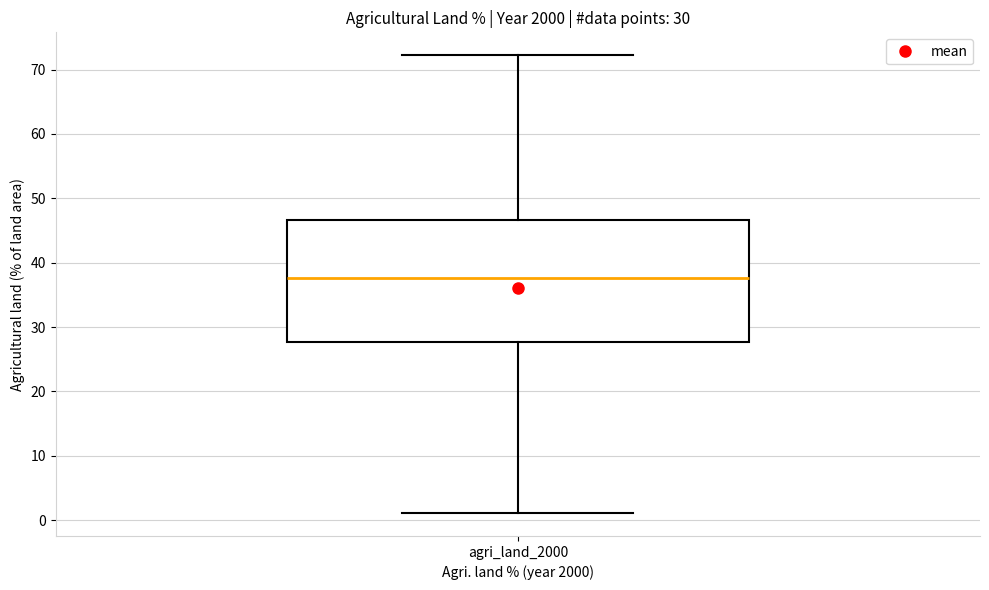

Transcribe this box plot: give where the median line is, the range the box spans, and where the two whiskers end, as read against the y-axis. The values are not printed on the chart, so give them approximately, as read against the axis.

median 38, box 28 to 47, whiskers 1 to 72